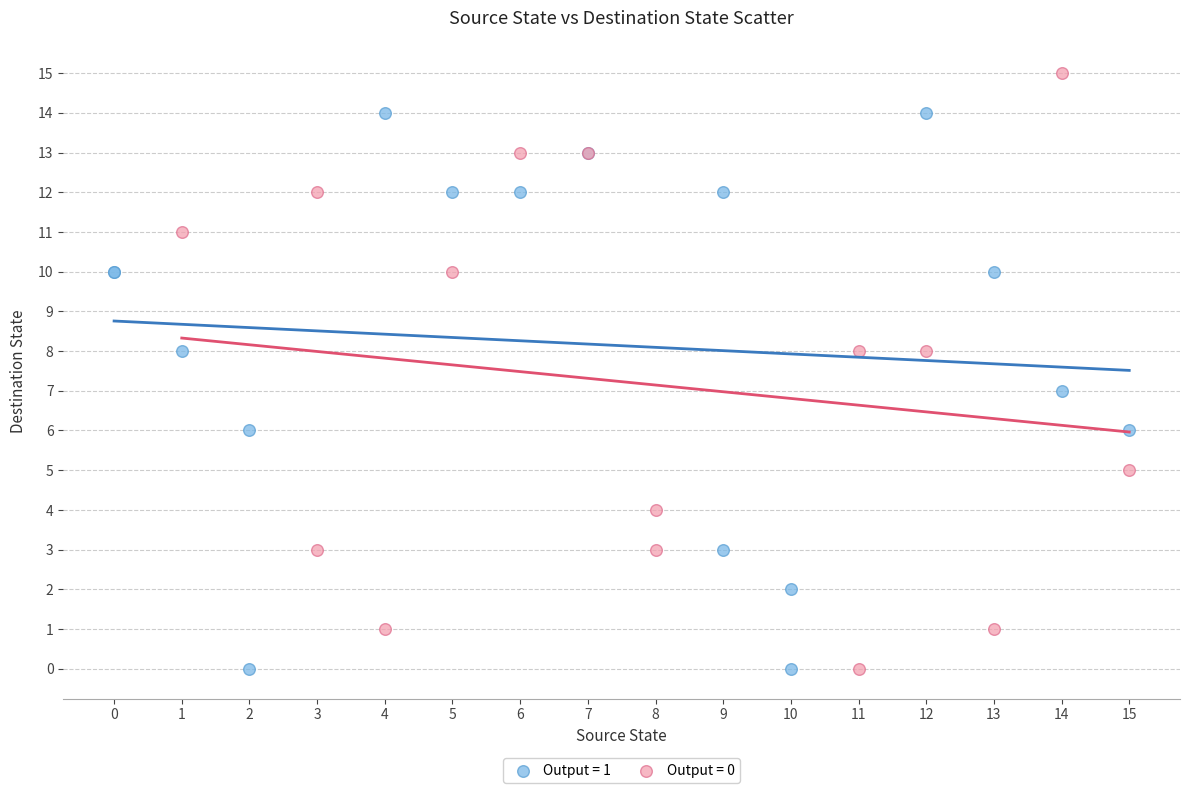

What are all the series names shown in the legend?

Output = 1, Output = 0